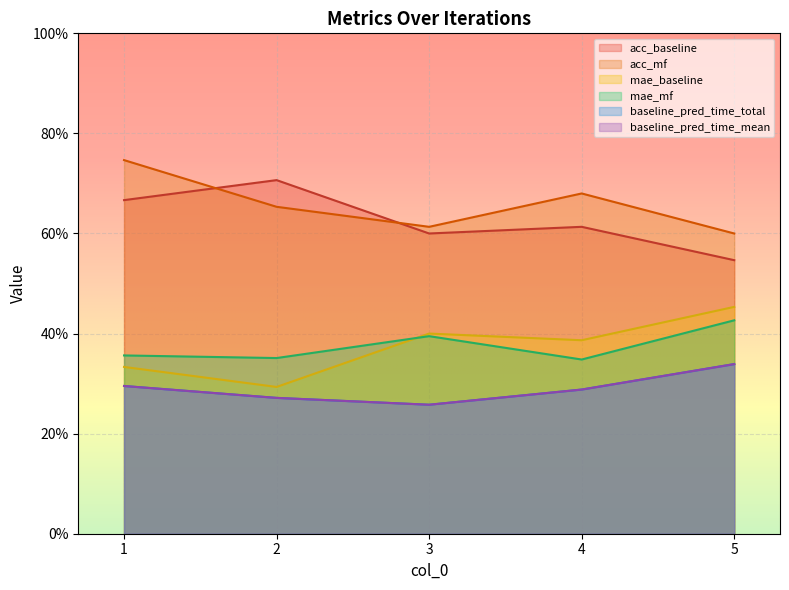

What is the sum of all mae_mf values?

1.9